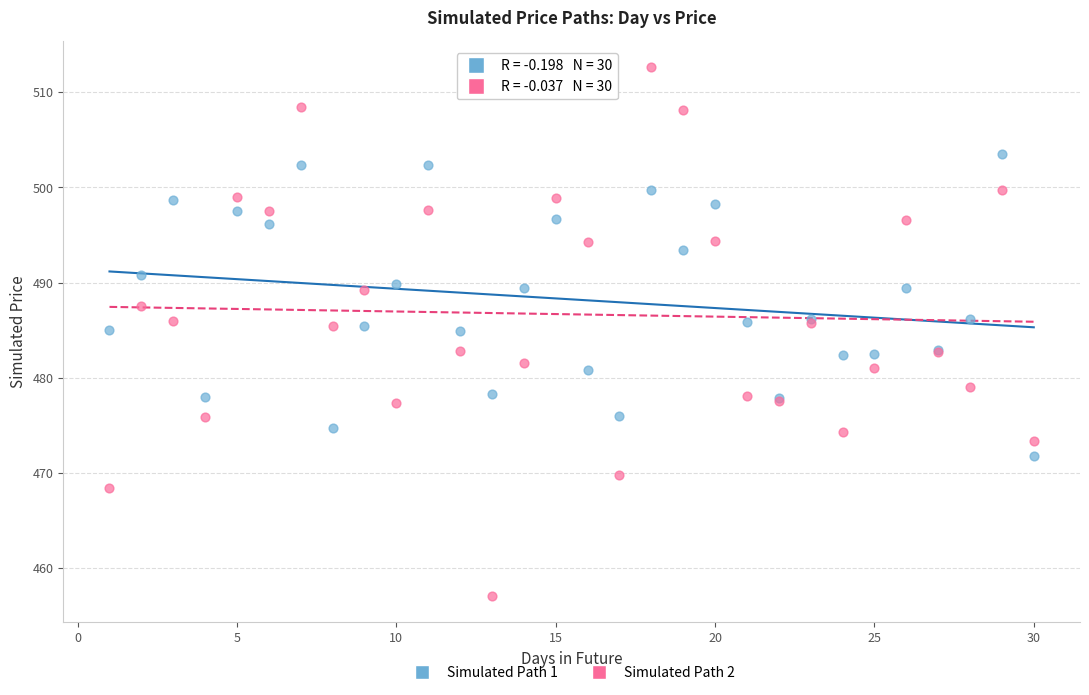

Which series reaches the minimum Y coordinate?

Simulated Path 2